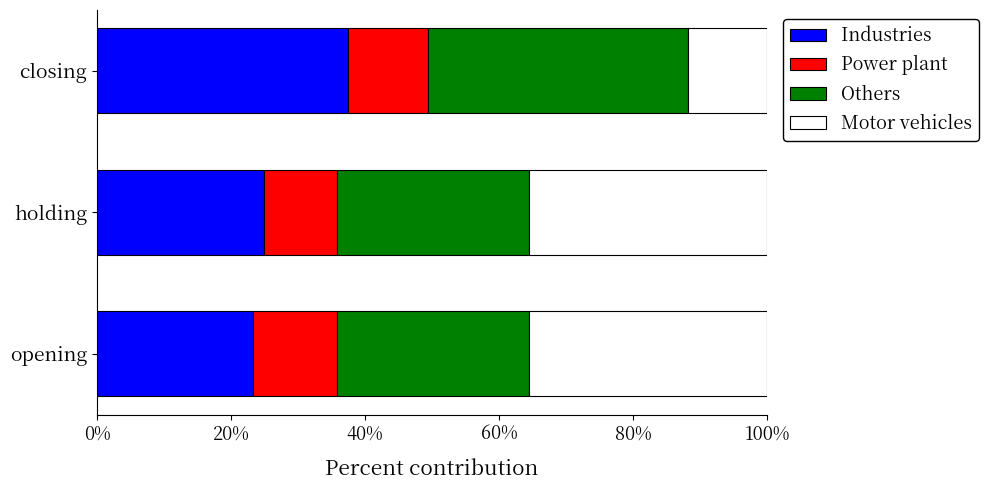

What is the sum of the Industries values at closing and holding?

62.3